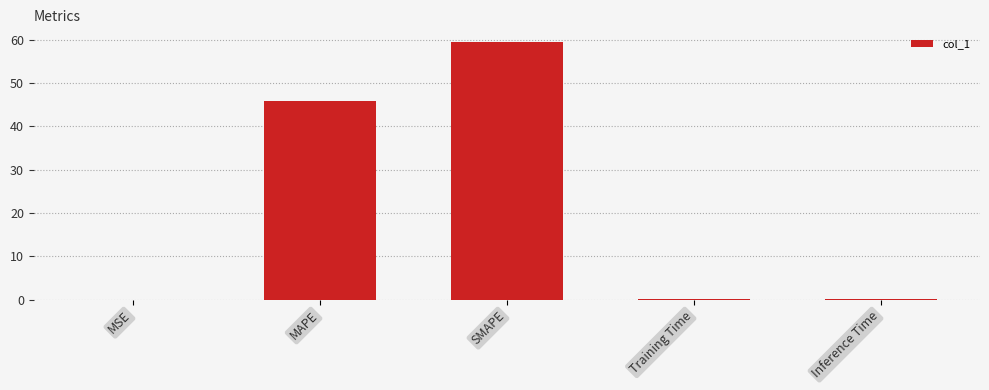

What is the ratio of the value at MAPE to the value at SMAPE?

0.8